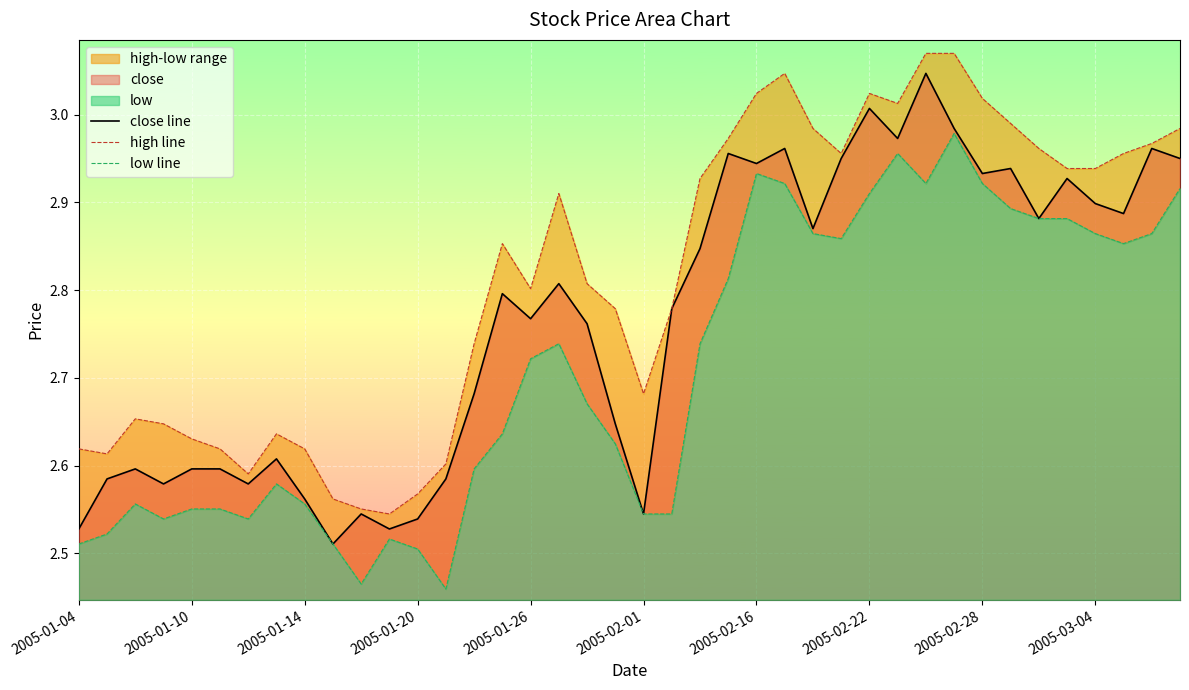

Rank the series by their maximum value, from lowest to highest.

low line, close line, high line